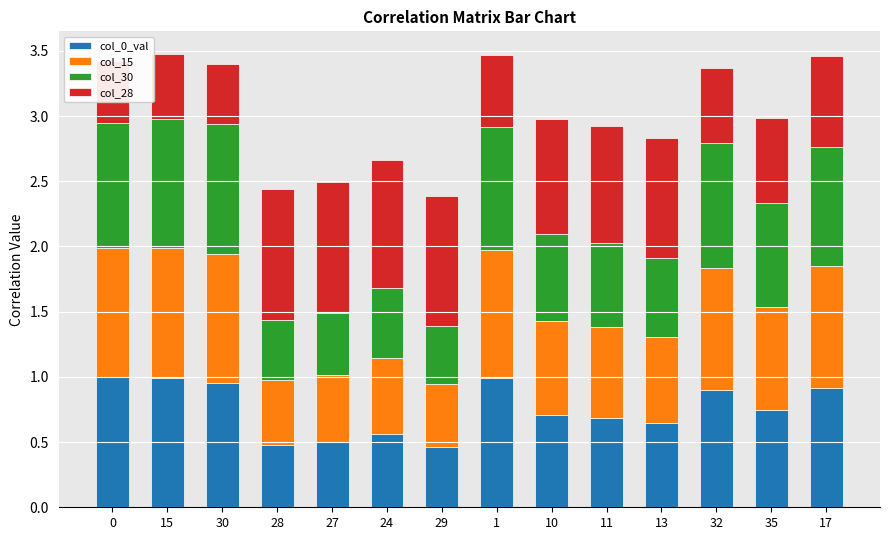

What are all the series names shown in the legend?

col_0_val, col_15, col_30, col_28